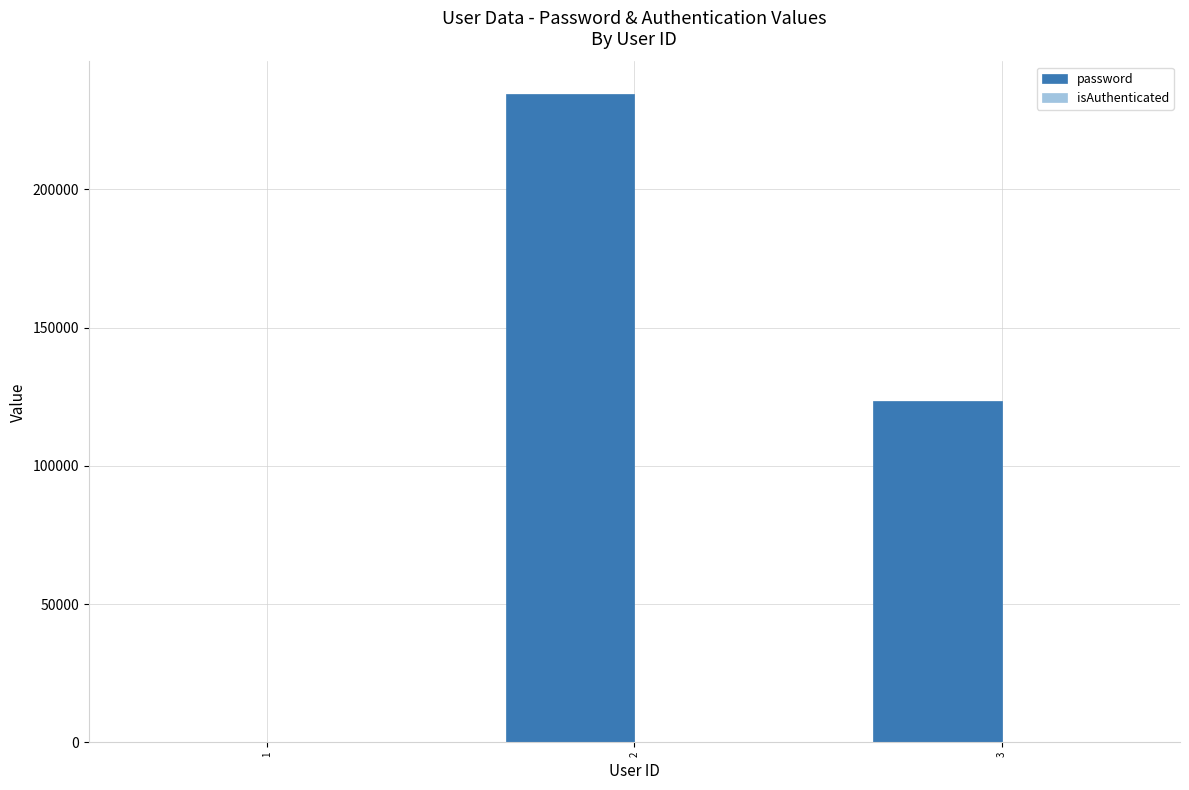

Between 3 and 2, which is larger?

2